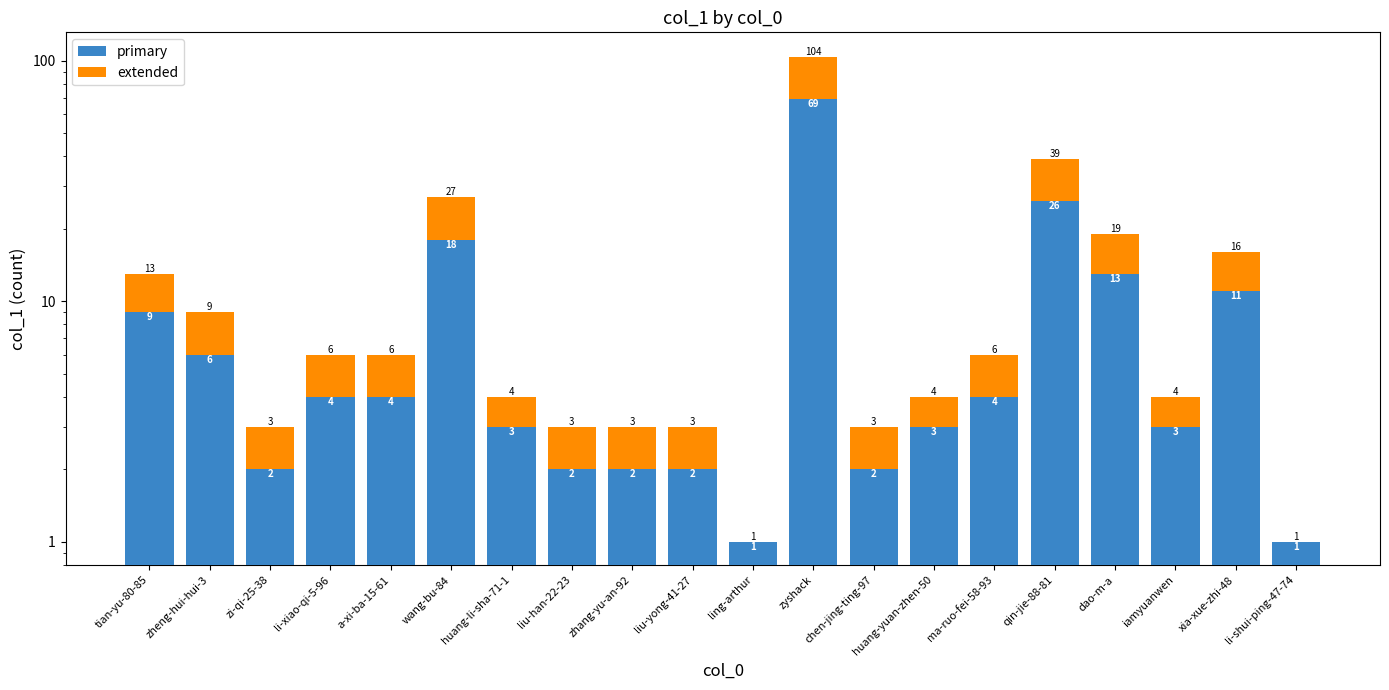

How many categories are shown in the chart?

20